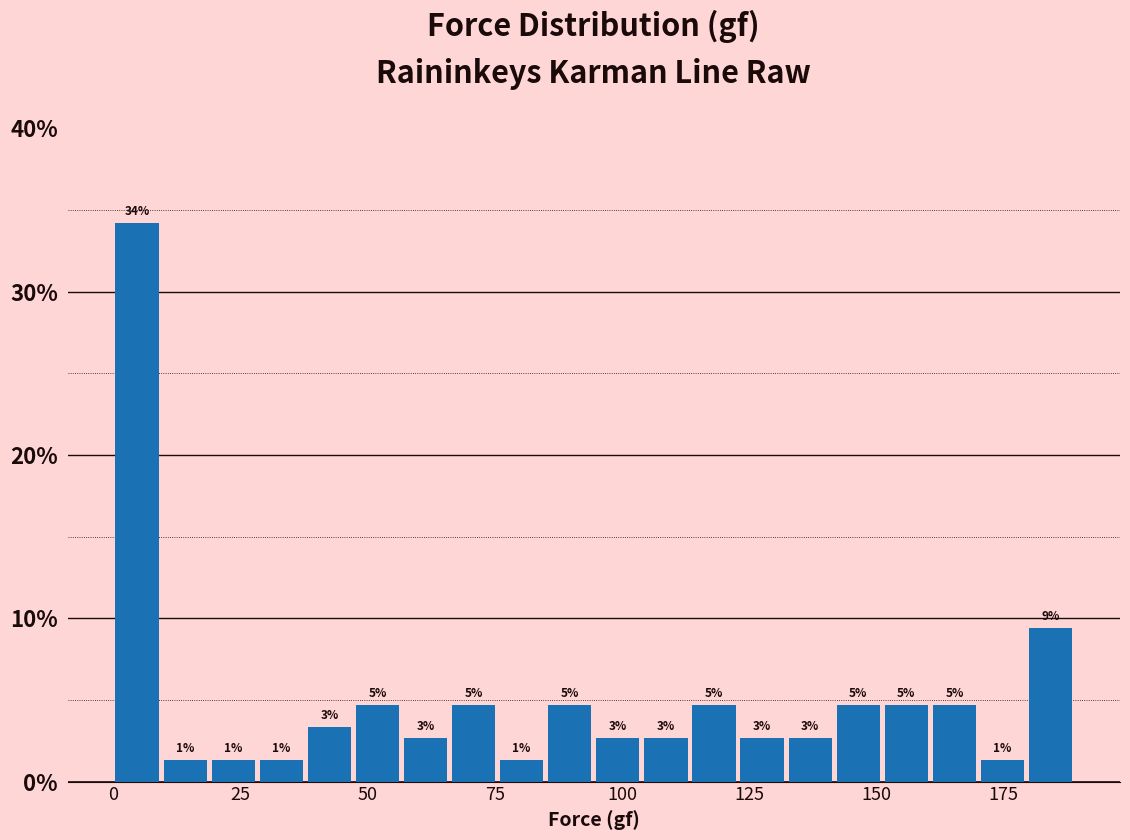

Around what value on the x-axis is the tallest bar? Give the approximate position of its centre, as read against the axis.

5